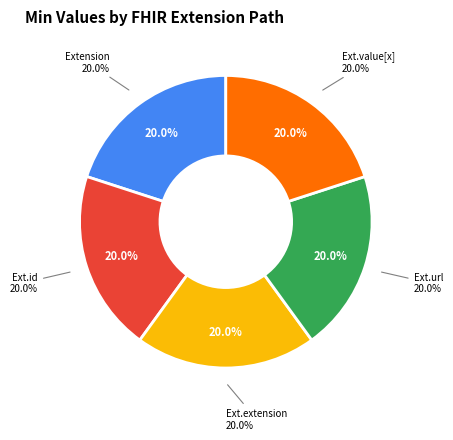

Is it true that Extension.extension is 12% of the pie?

False